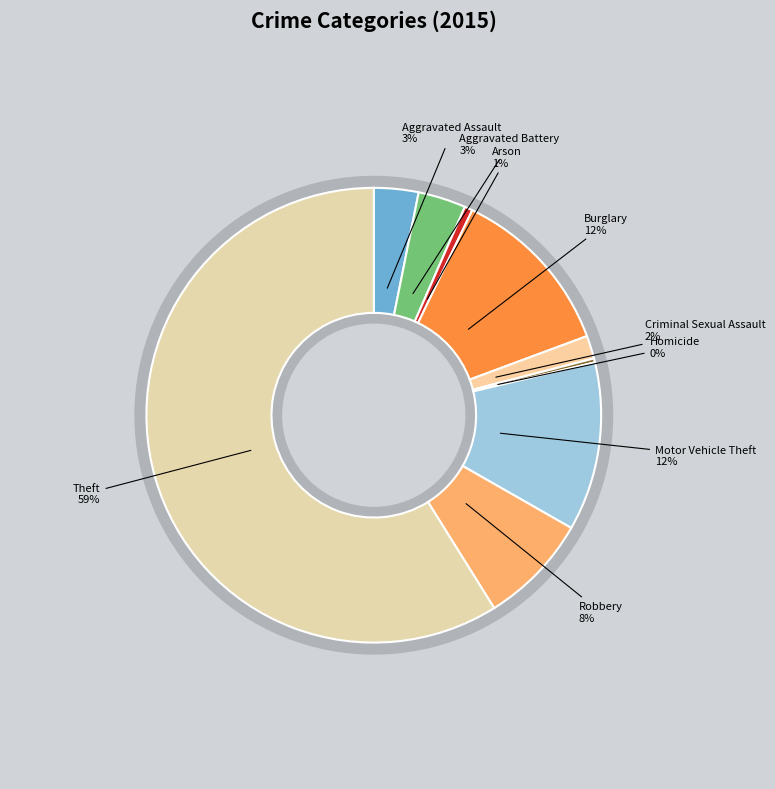

What percentage is NOT represented by Burglary?

87.8%